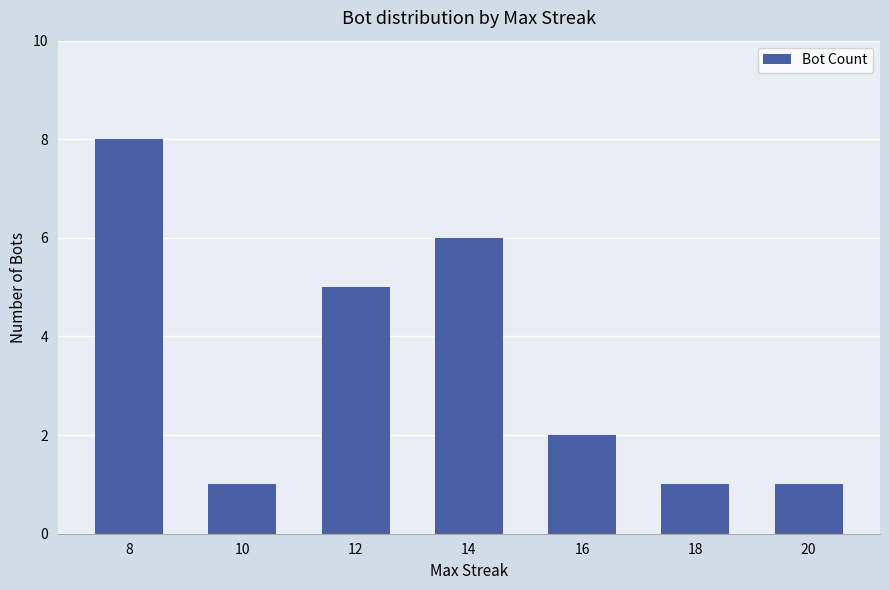

Which has a higher value, 14 or 8?

8